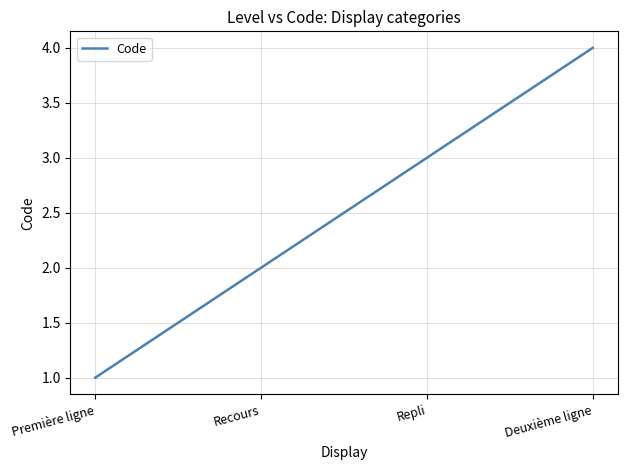

What is the sum of all values?

10